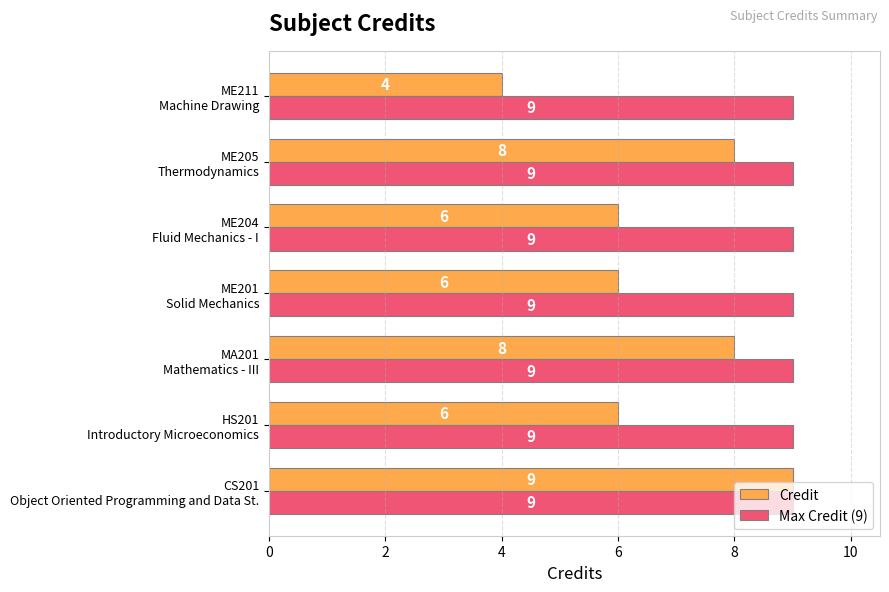

What is the minimum value shown in the chart?

4